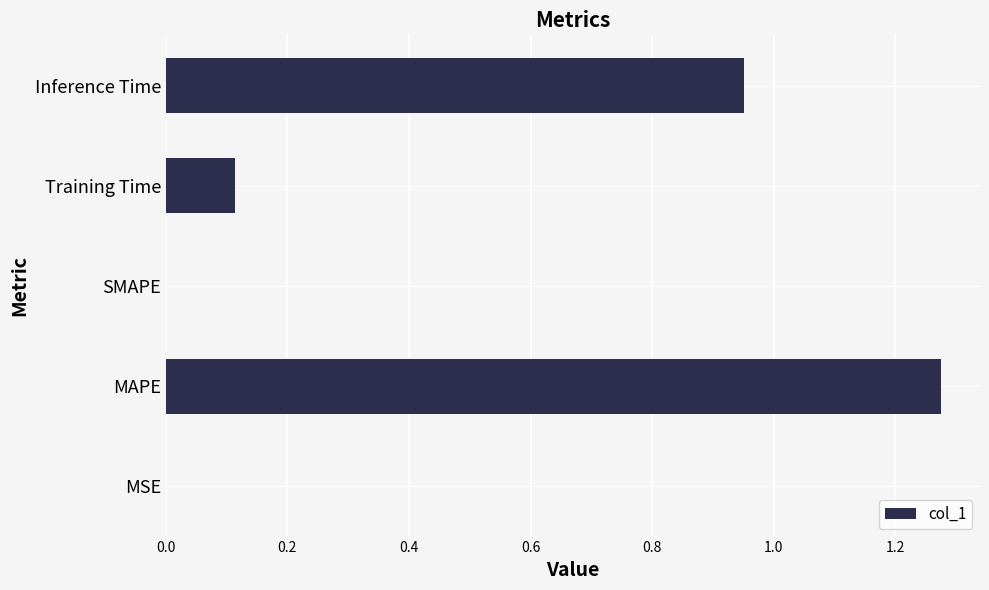

At which category does the chart reach its peak across all series?

MAPE